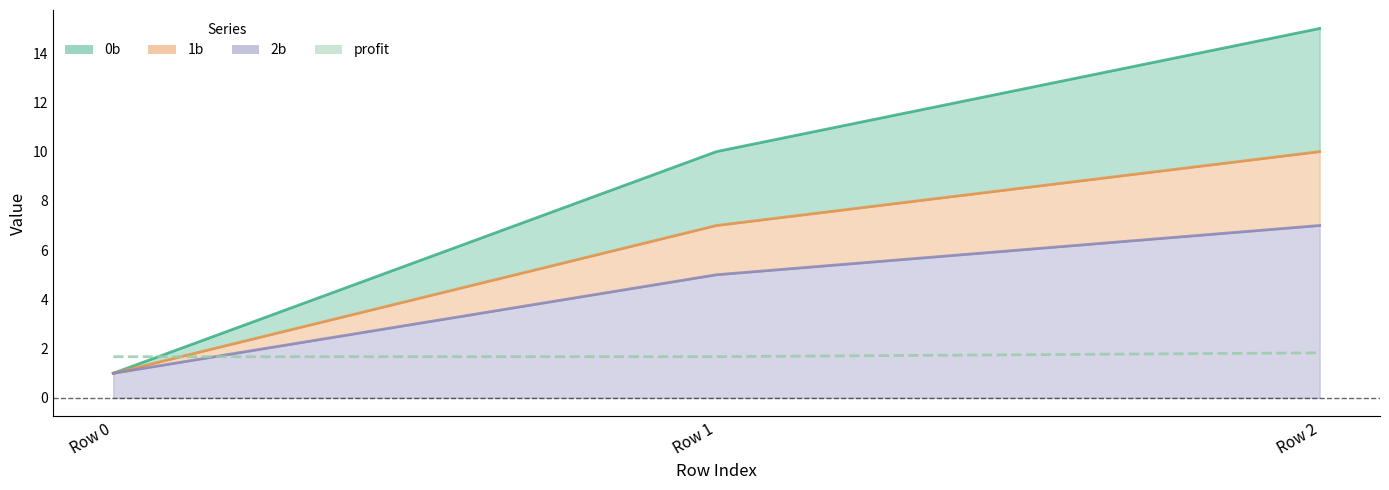

Which series has the widest spread of values?

0b line